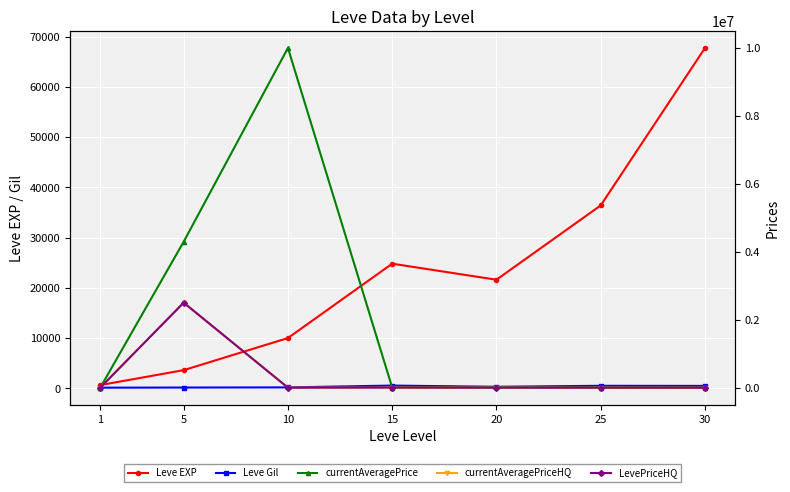

Reading right to left, extract all data points from this chart.

Leve EXP: 67730.0	36390.0	21600.0	24790.0	9990.0	3600.0	630.0
Leve Gil: 463.0	485.0	290.0	529.0	168.0	139.0	113.0
currentAveragePrice: 0.0	2158.5	5900.0	2009.0	10001000.0	4296786.0	62.9
currentAveragePriceHQ: 0.0	0.0	0.0	2009.0	0.0	2502501.5	210.0
LevePriceHQ: 0.0	0.0	0.0	3663.3	0.0	2502501.5	210.0